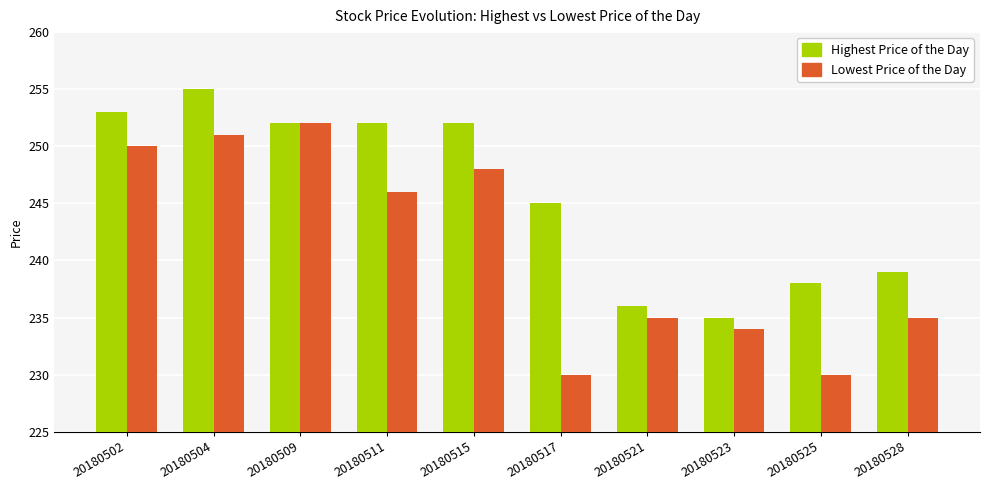

The Lowest Price of the Day series shows 389 at 20180523. True or false?

False